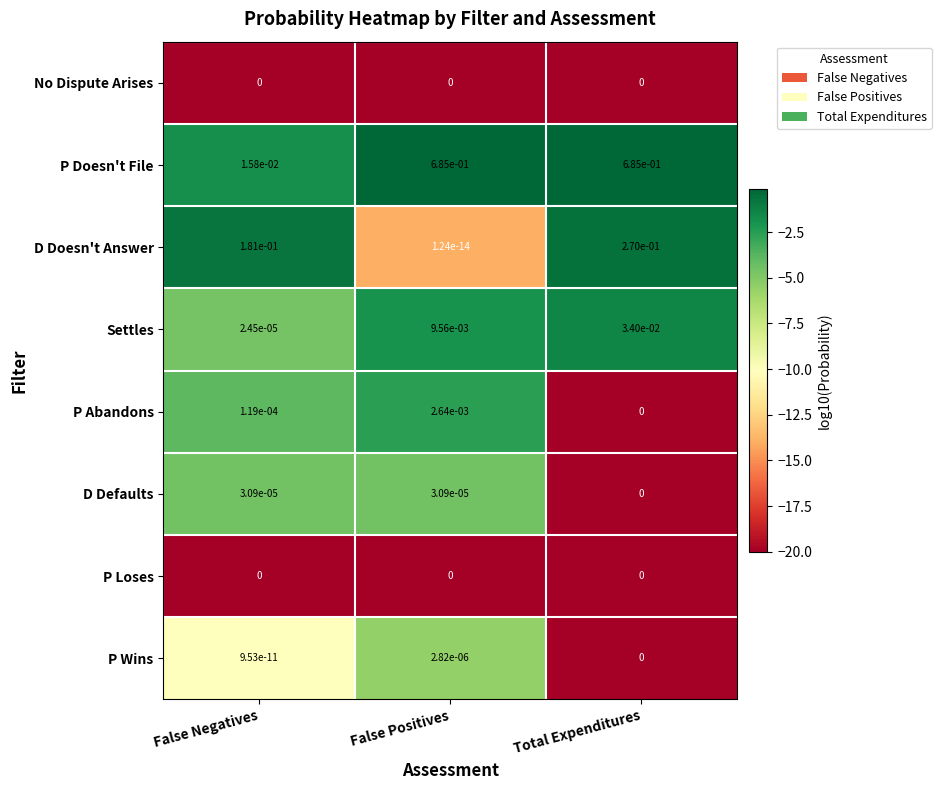

At which category is the sum across all series the highest?

Total Expenditures